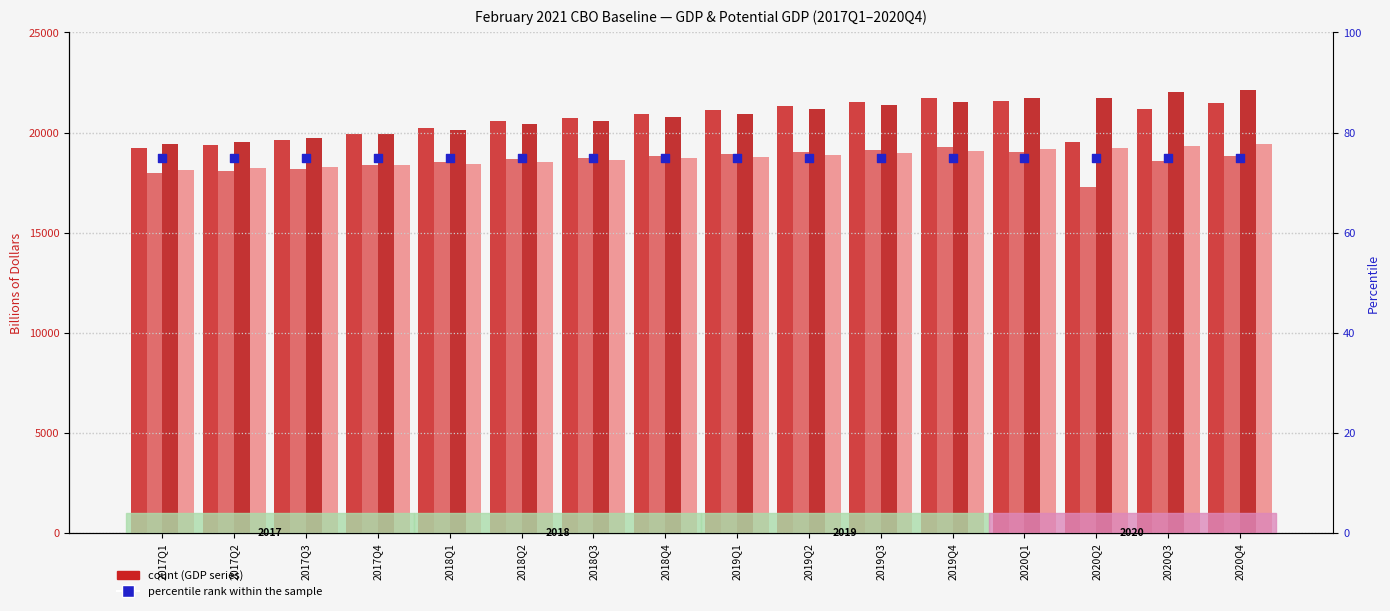

At which category is the sum across all series the highest?

2020Q4